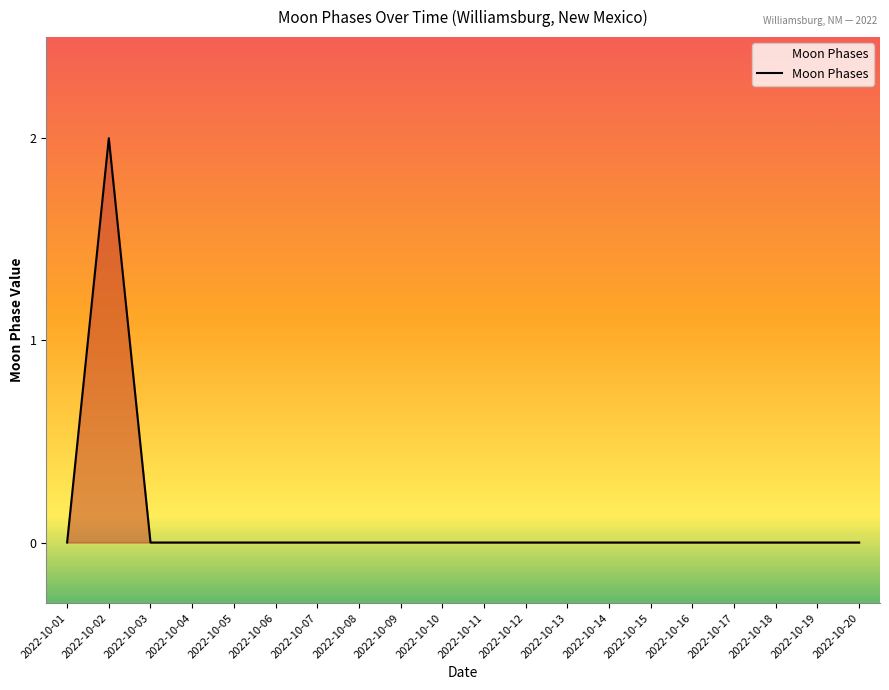

The value at 2022-10-18 is -1. True or false?

False